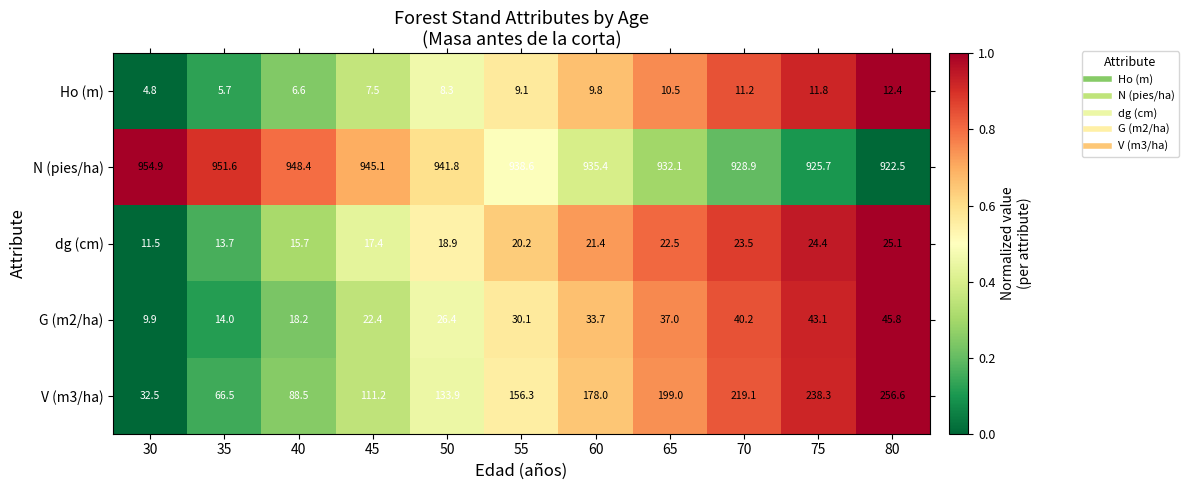

The V (m3/ha) series shows 111.2 at 45. True or false?

True